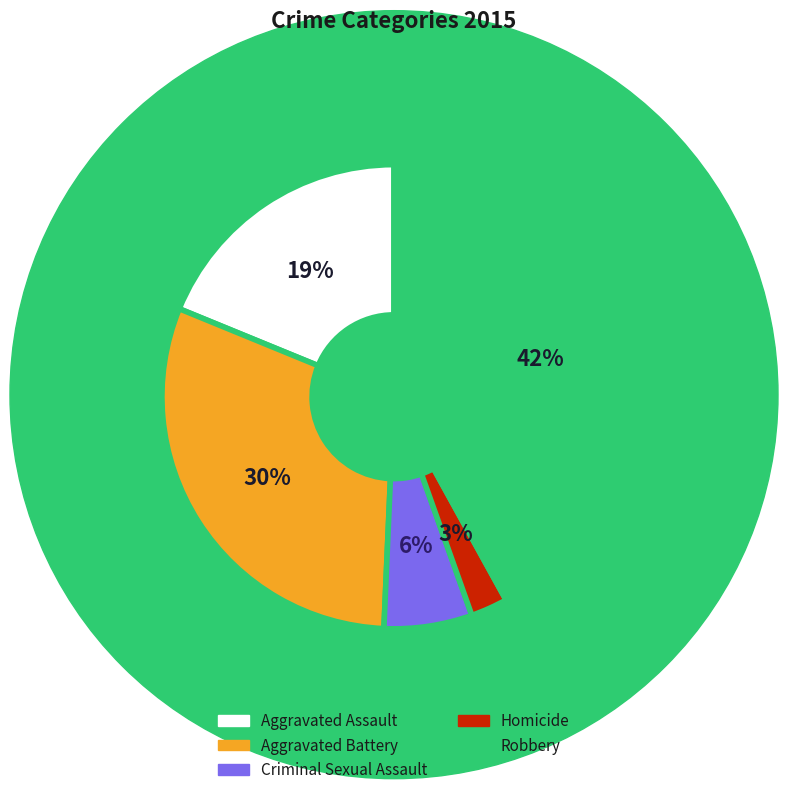

To the nearest percent, what is the average slice percentage?

20%